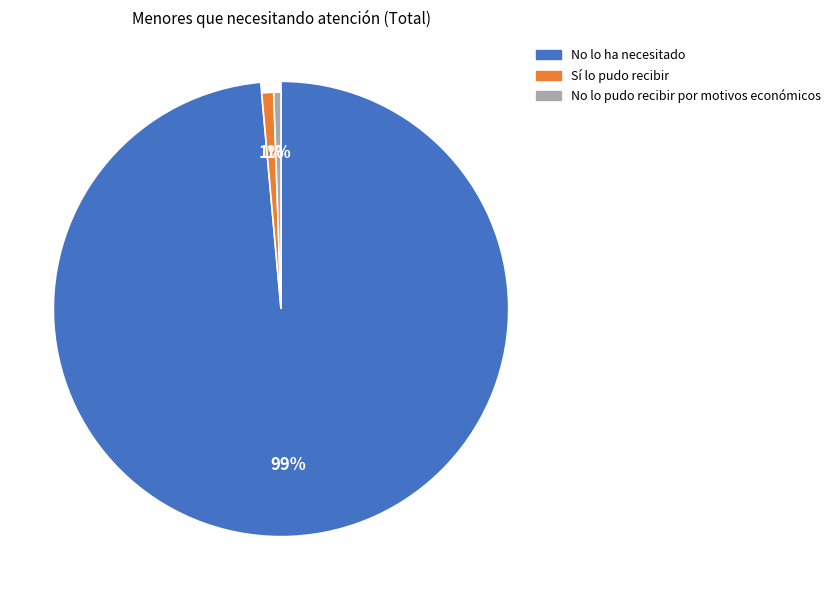

What is the change in value from Sí lo pudo recibir to No lo pudo recibir por motivos económicos?

-324